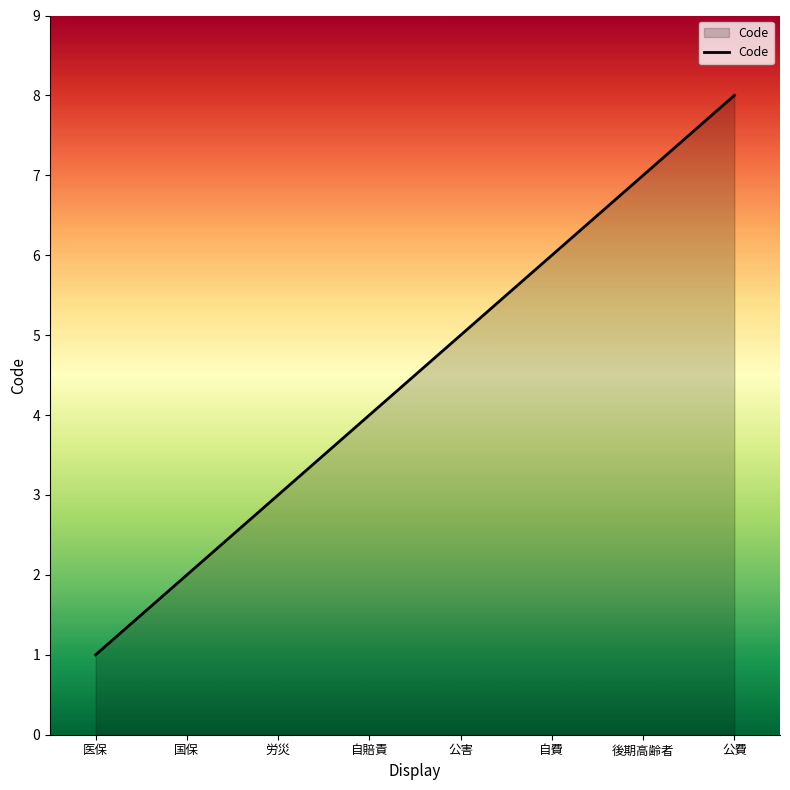

Approximately how many times larger is the value at 医保 compared to 公費?

0.1